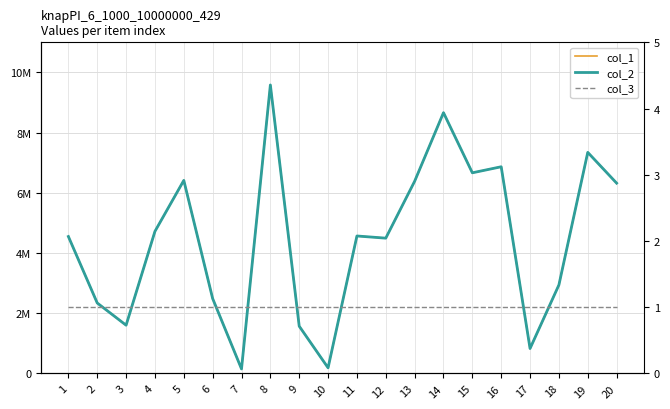

List the series in order of their peak value, highest first.

col_1, col_2, col_3